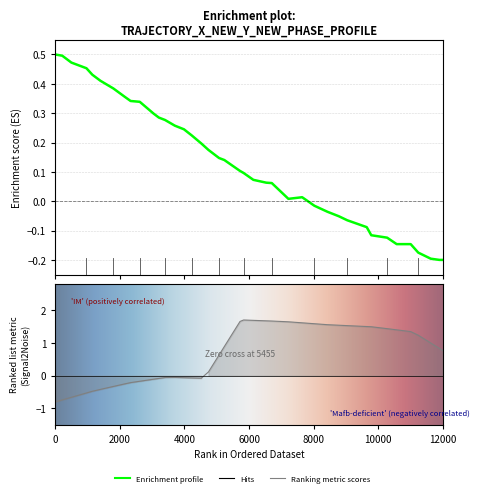

How many values in time are above zero?

27